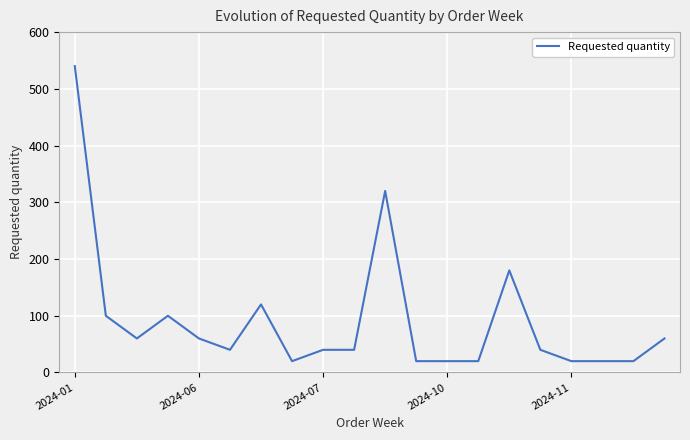

What is the smallest value displayed?

20